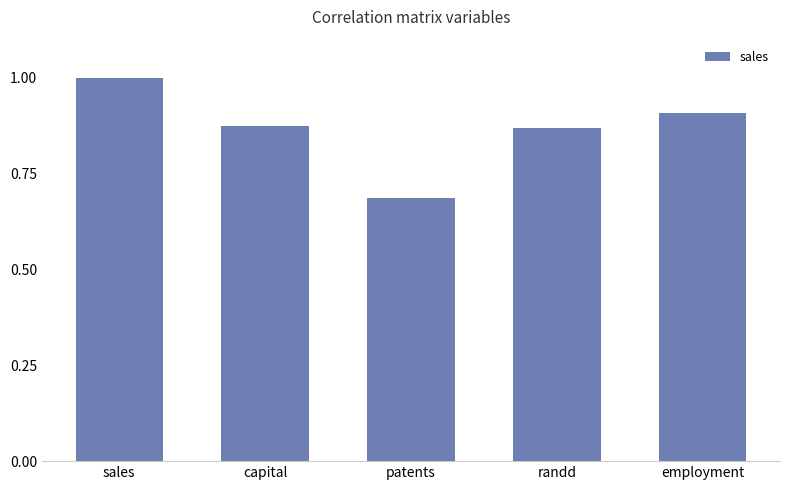

What is the label of the 5th bar from the left?

employment